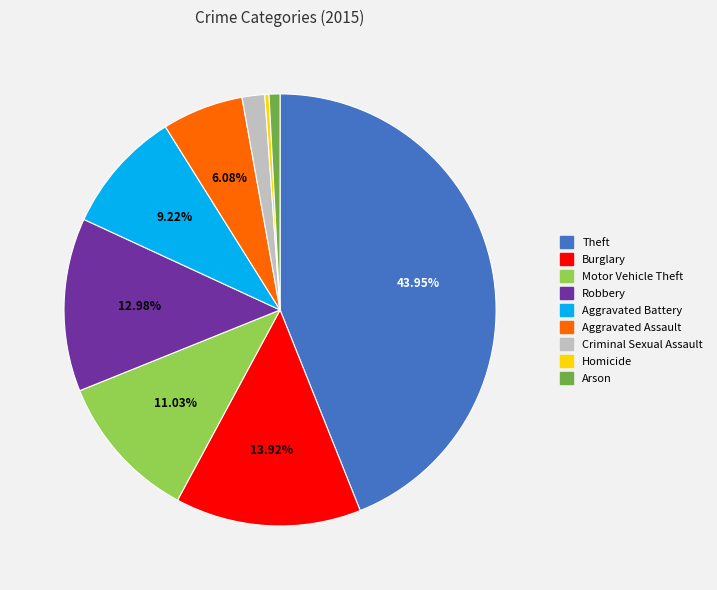

Rank the categories by value from highest to lowest.

Theft, Burglary, Robbery, Motor Vehicle Theft, Aggravated Battery, Aggravated Assault, Criminal Sexual Assault, Arson, Homicide